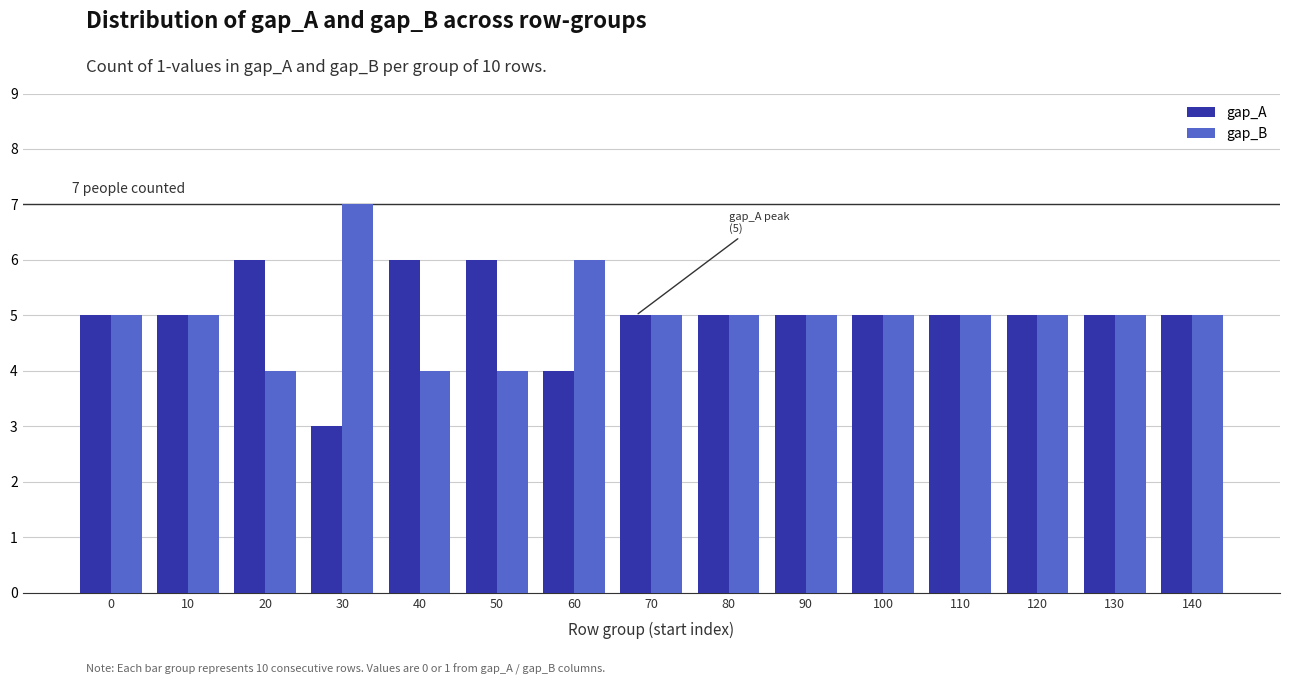

Reading left to right, list all the values displayed in this chart.

gap_A: 0=5	10=5	20=6	30=3	40=6	50=6	60=4	70=5	80=5	90=5	100=5	110=5	120=5	130=5	140=5
gap_B: 0=5	10=5	20=4	30=7	40=4	50=4	60=6	70=5	80=5	90=5	100=5	110=5	120=5	130=5	140=5